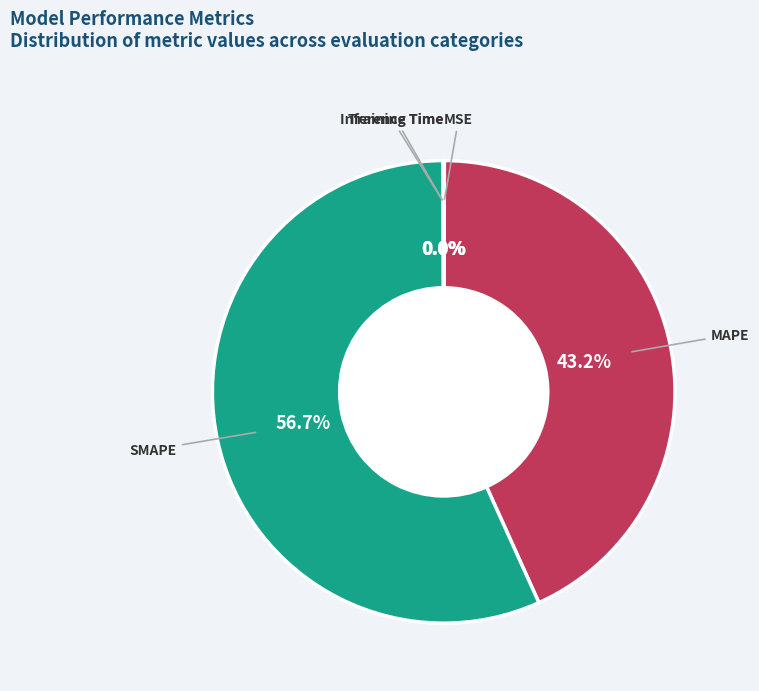

Which category has the biggest portion of the pie?

SMAPE